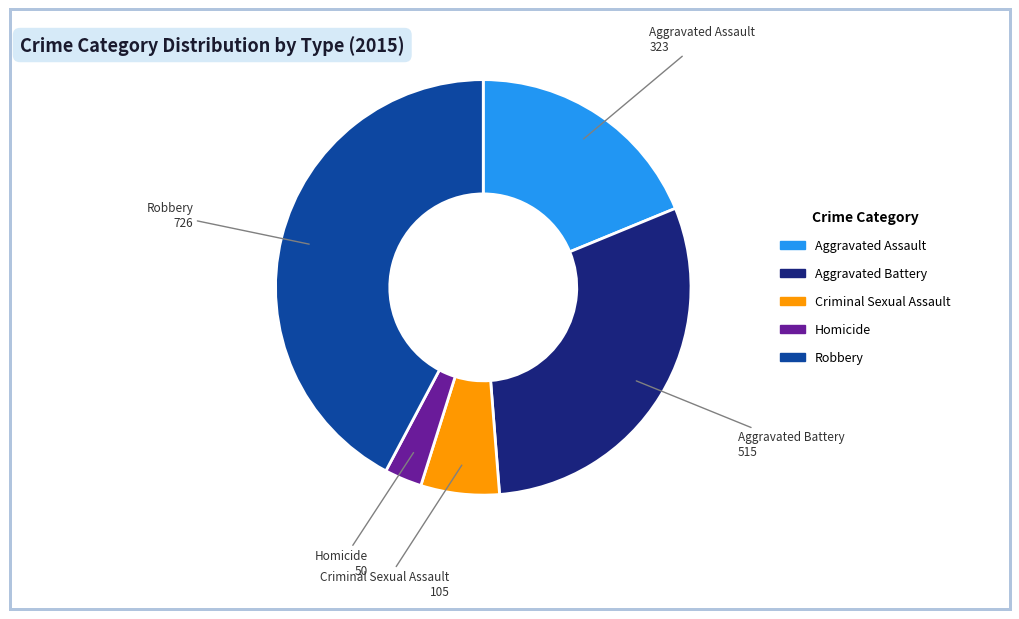

True or false: Aggravated Assault accounts for 19% of the total.

True